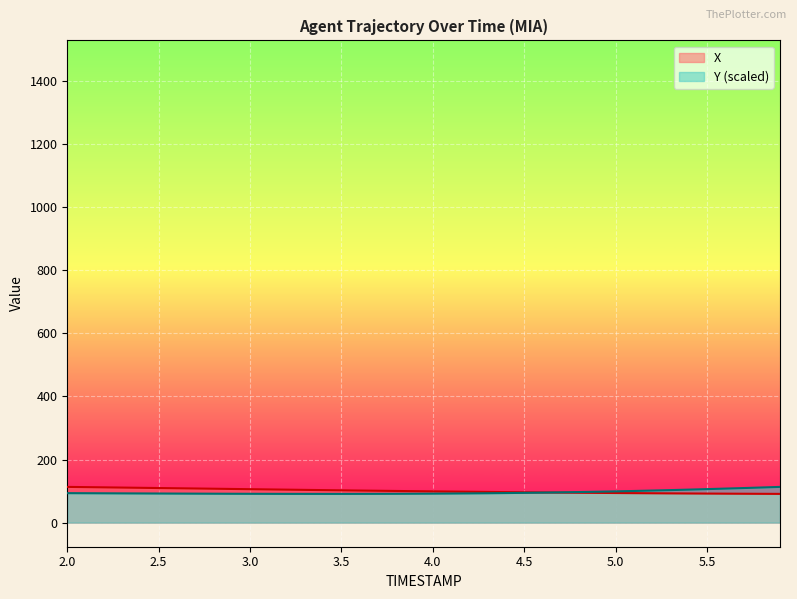

Between which two adjacent categories do X and Y first intersect?

4.6 and 4.7